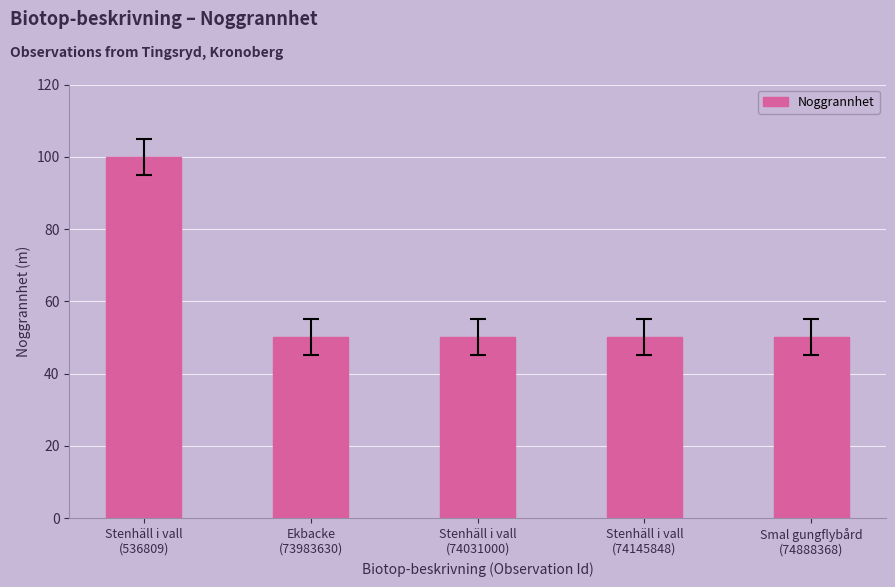

What is the minimum value shown in the chart?

50